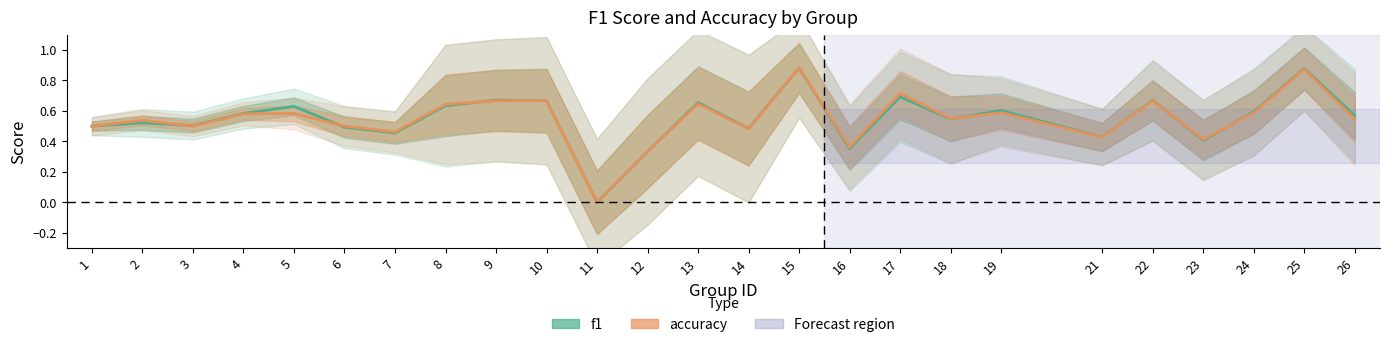

What is the difference between the second highest and second lowest values in the accuracy series?

0.5